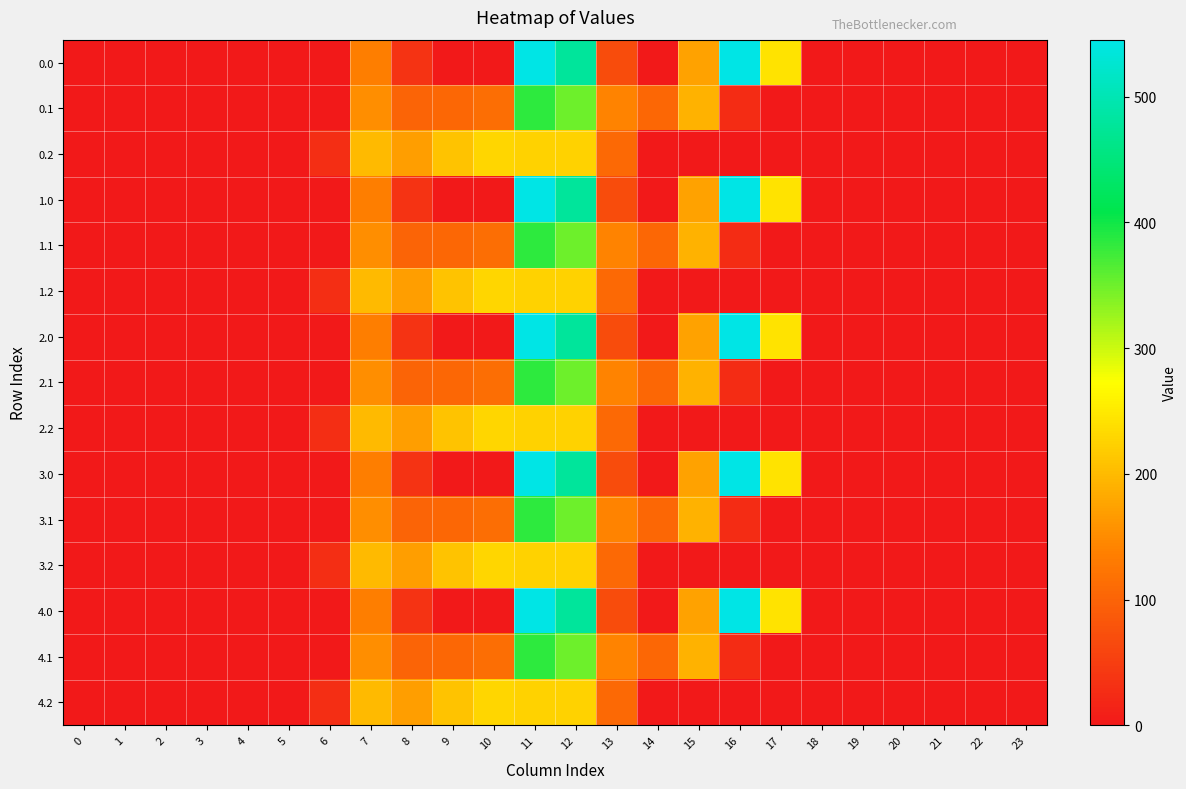

What is the difference between the highest and lowest values at 12?

252.9